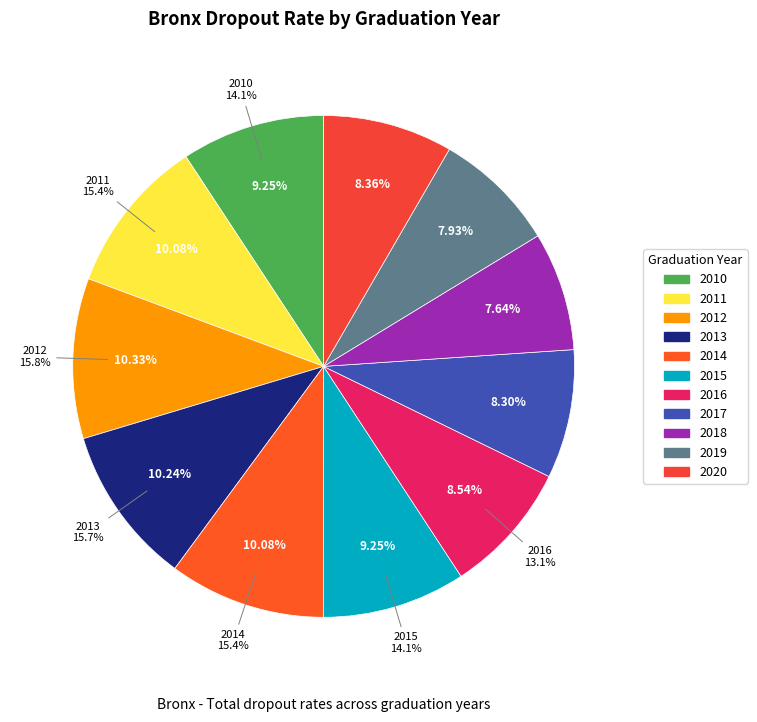

Does 2010 account for over 50% of the chart?

No